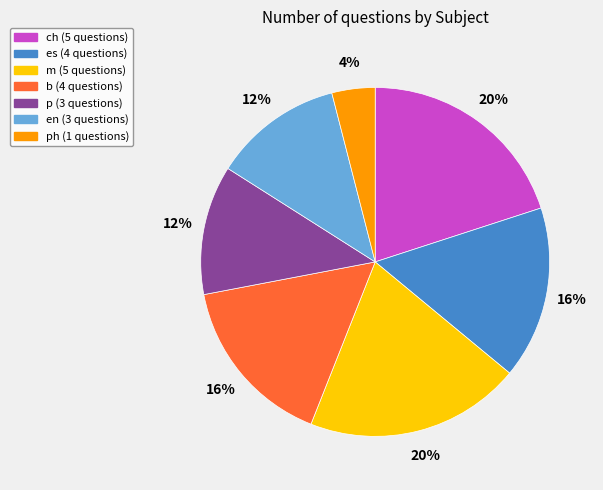

How many segments does this pie chart have?

7